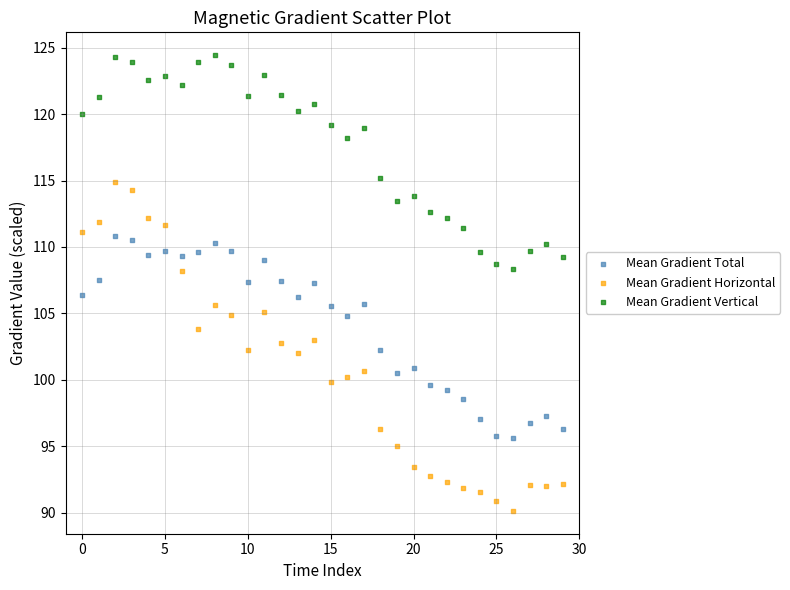

Which series reaches the minimum Y coordinate?

Mean Gradient Horizontal